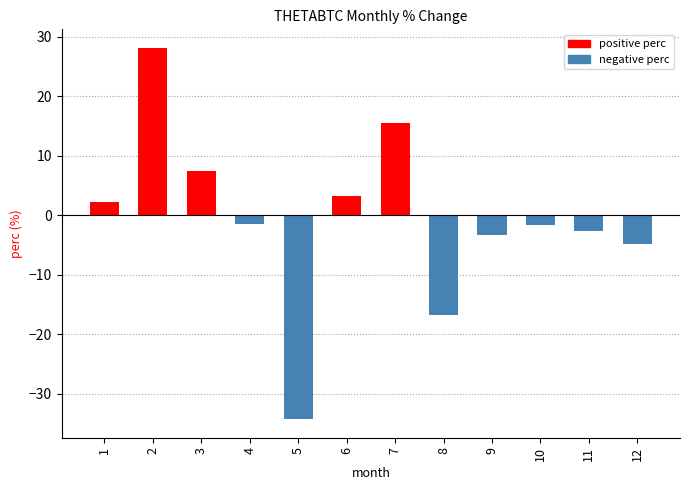

Is it true that the value at 7 is 15.6?

True